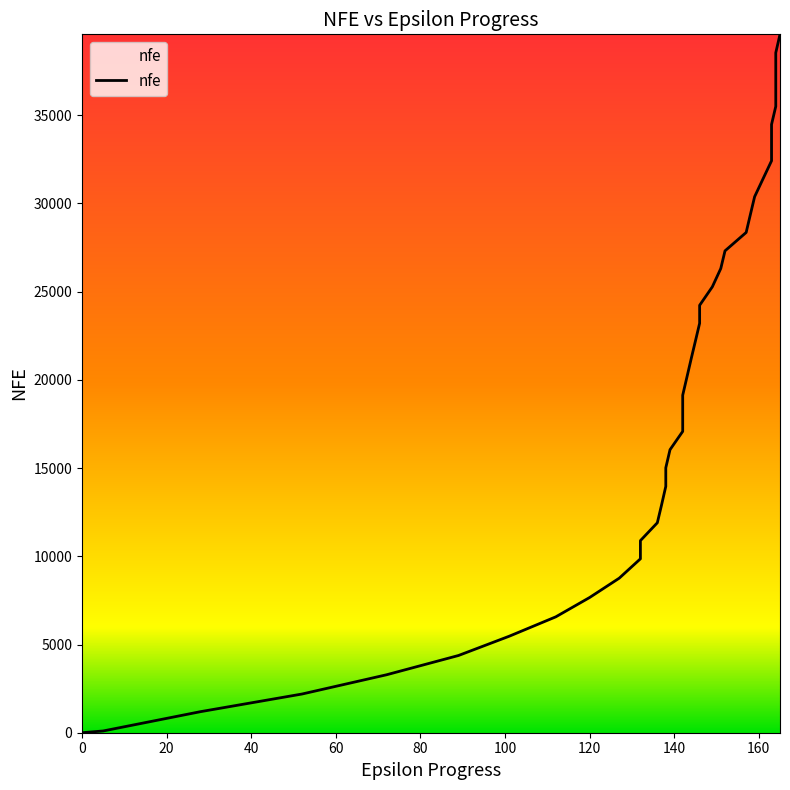

What is the average value?

19547